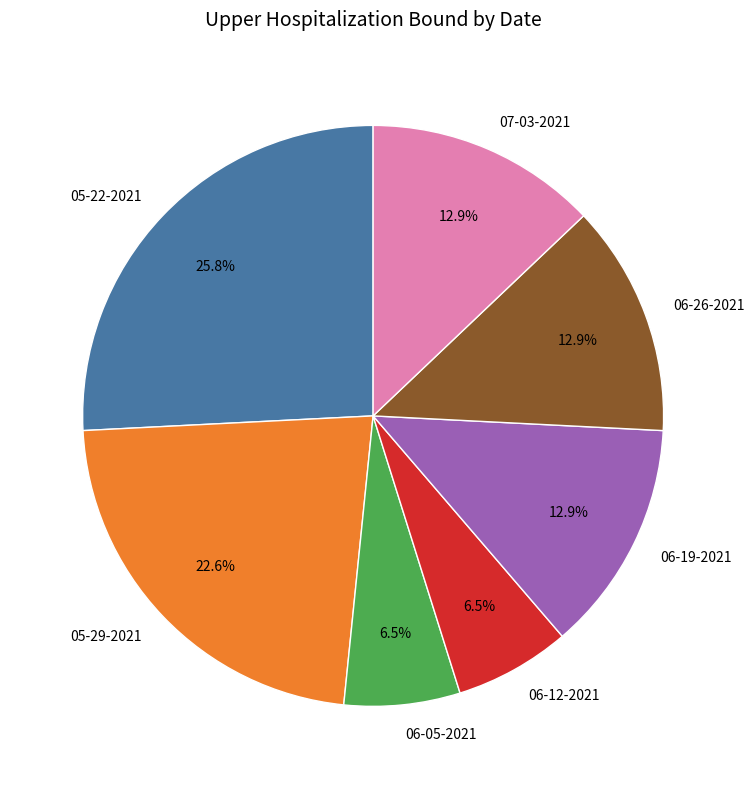

Is there a majority slice in this chart?

No